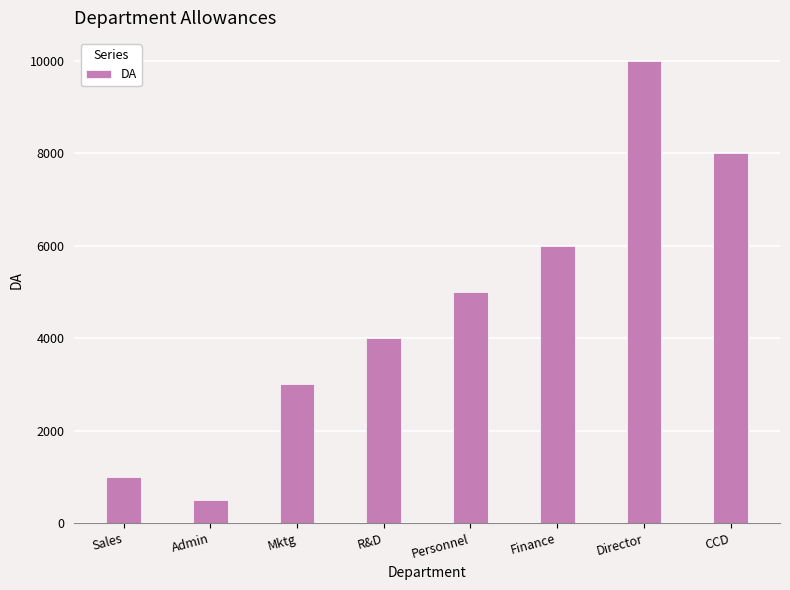

Count the number of data series in this chart.

1